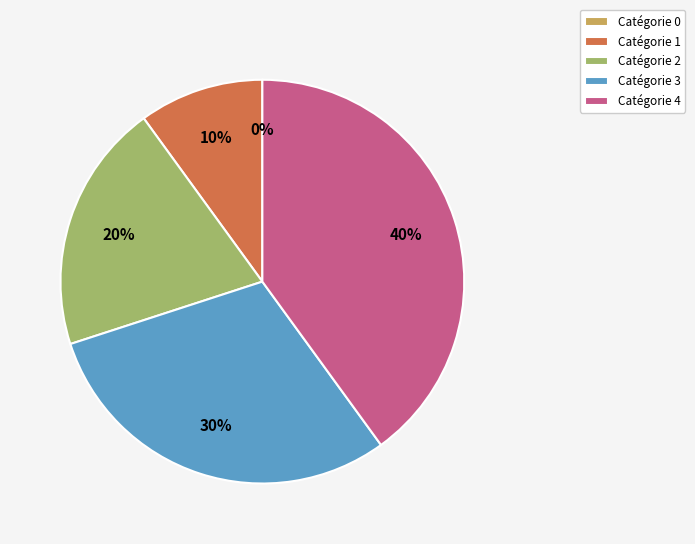

Rank the categories by value from lowest to highest.

0, 1, 2, 3, 4